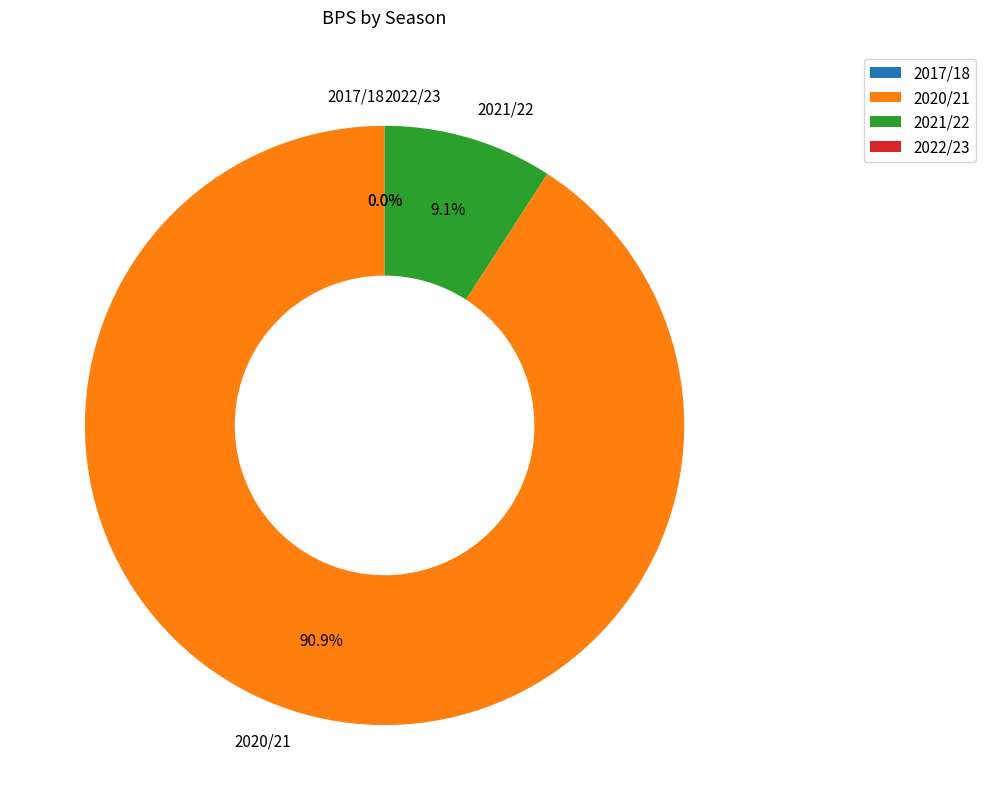

Which slice is the largest?

2020/21